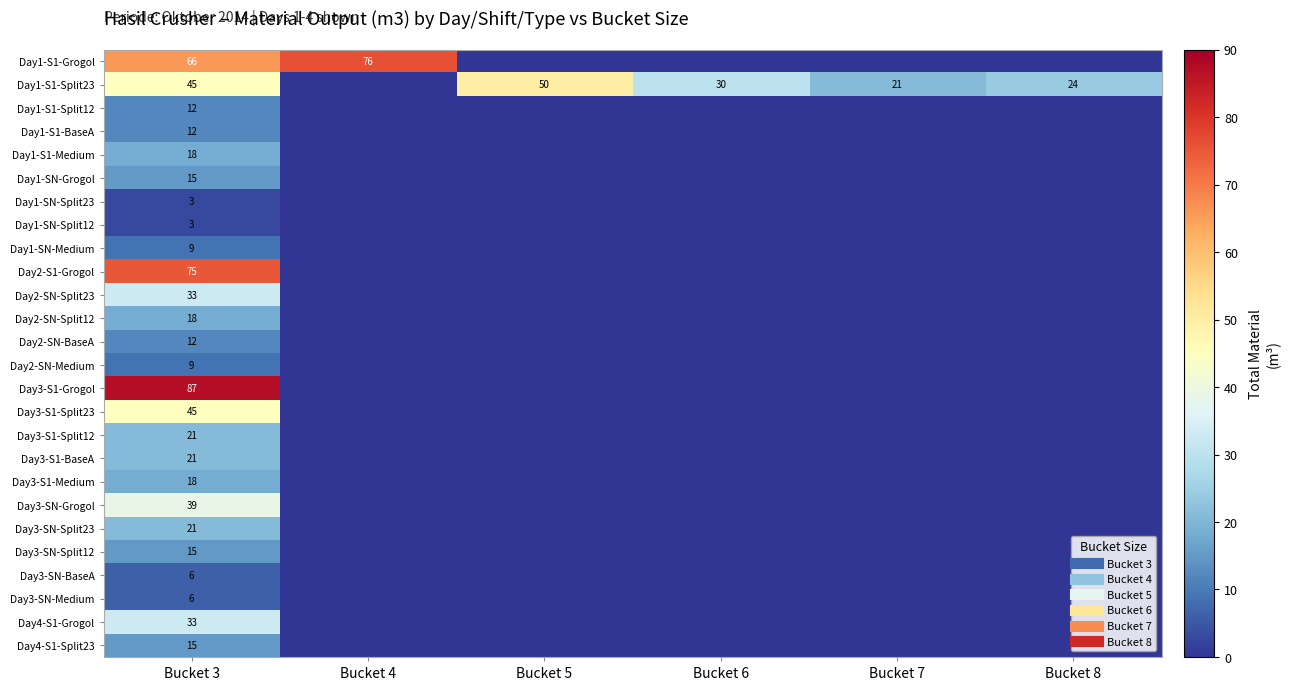

Rank the series at Bucket 5 from lowest to highest value.

Day1-S1-Grogol, Day1-S1-Split12, Day1-S1-BaseA, Day1-S1-Medium, Day1-SN-Grogol, Day1-SN-Split23, Day1-SN-Split12, Day1-SN-Medium, Day2-S1-Grogol, Day2-SN-Split23, Day2-SN-Split12, Day2-SN-BaseA, Day2-SN-Medium, Day3-S1-Grogol, Day3-S1-Split23, Day3-S1-Split12, Day3-S1-BaseA, Day3-S1-Medium, Day3-SN-Grogol, Day3-SN-Split23, Day3-SN-Split12, Day3-SN-BaseA, Day3-SN-Medium, Day4-S1-Grogol, Day4-S1-Split23, Day1-S1-Split23